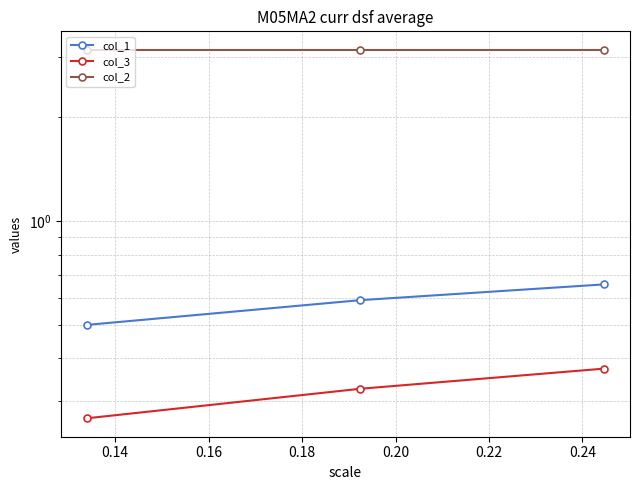

Which has a higher value, 0.14 or 0.16?

0.16